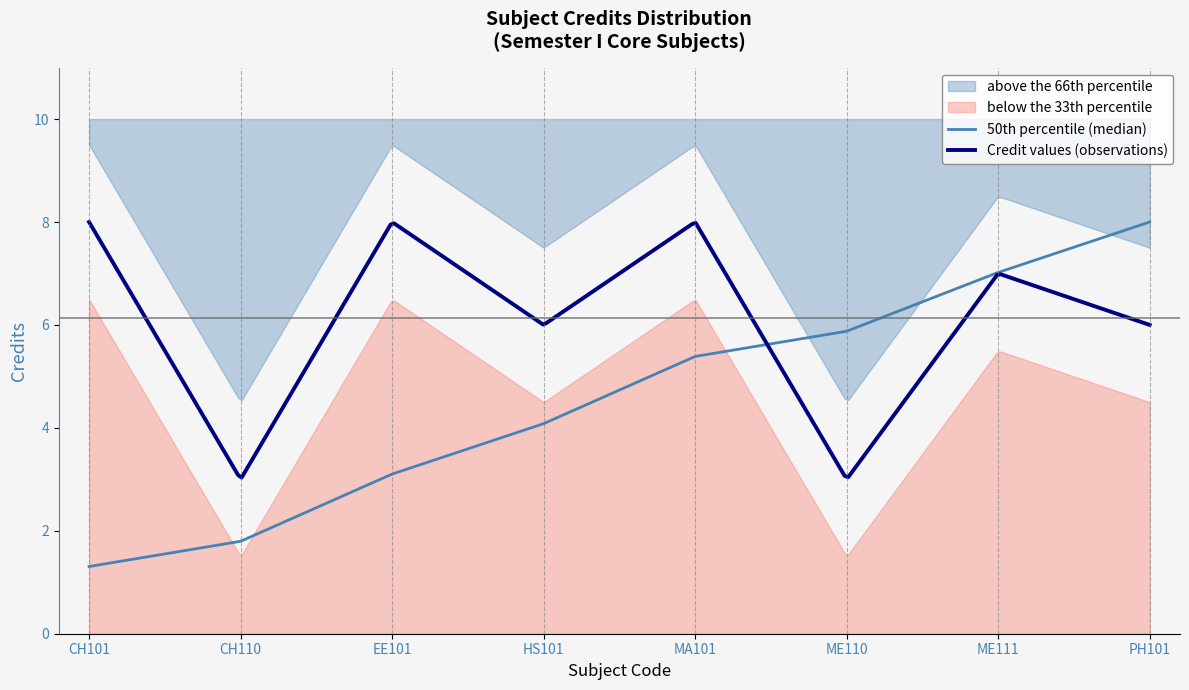

How many lines are shown in the chart?

1